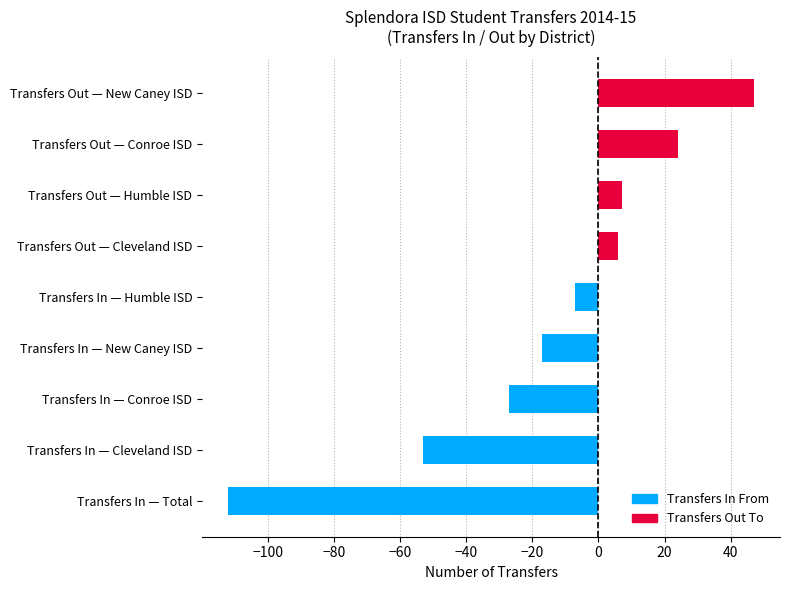

Reading bottom to top, extract all data points from this chart.

Transfers In — Total=-112	Transfers In — Cleveland ISD=-53	Transfers In — Conroe ISD=-27	Transfers In — New Caney ISD=-17	Transfers In — Humble ISD=-7	Transfers Out — Cleveland ISD=6	Transfers Out — Humble ISD=7	Transfers Out — Conroe ISD=24	Transfers Out — New Caney ISD=47